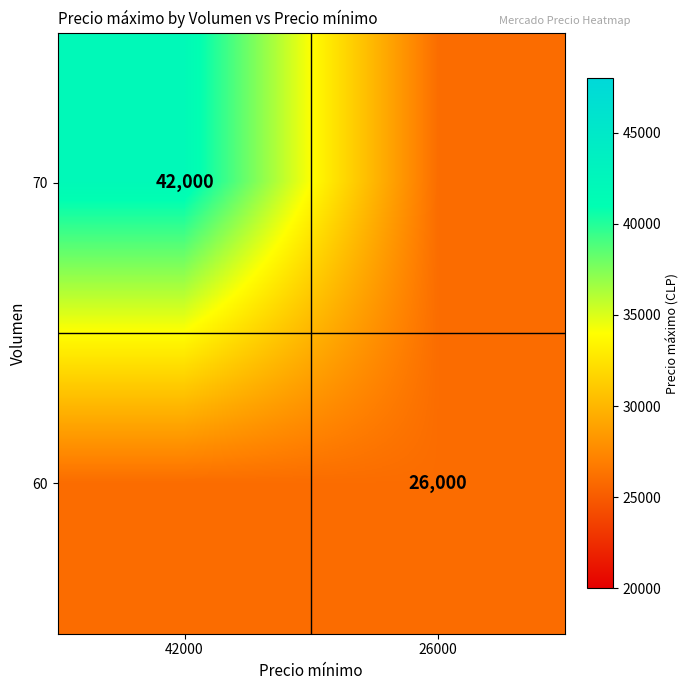

The 60 series shows 26000 at 26000. True or false?

True